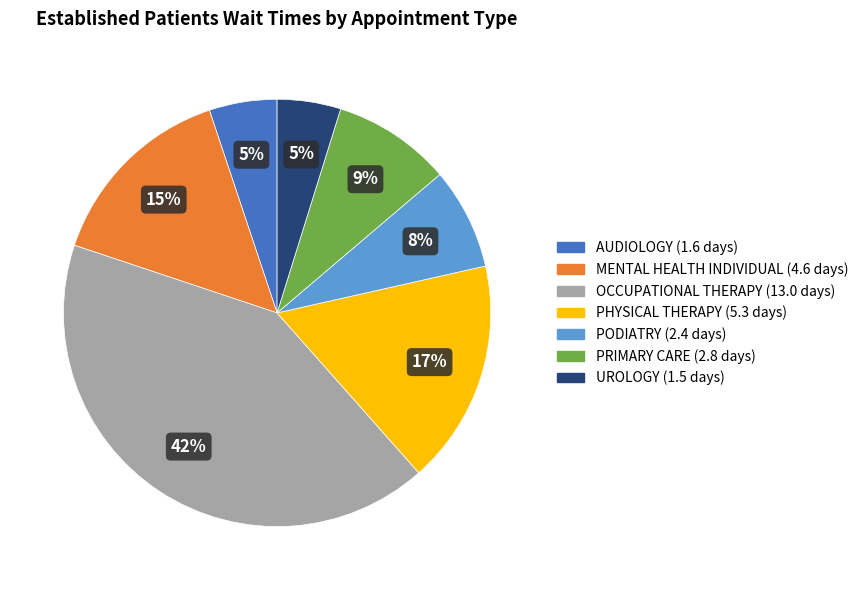

Is it true that PRIMARY CARE is 9% of the pie?

True